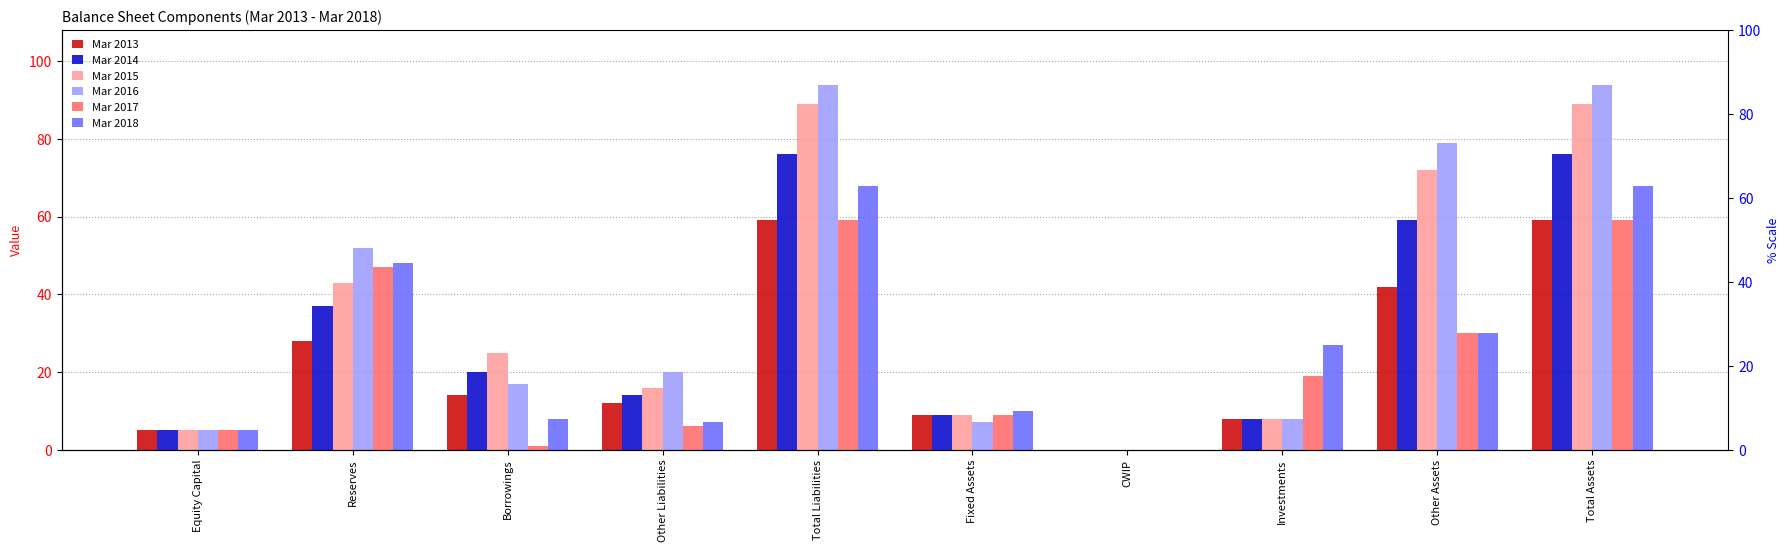

Which series has the widest spread of values?

Mar 2016